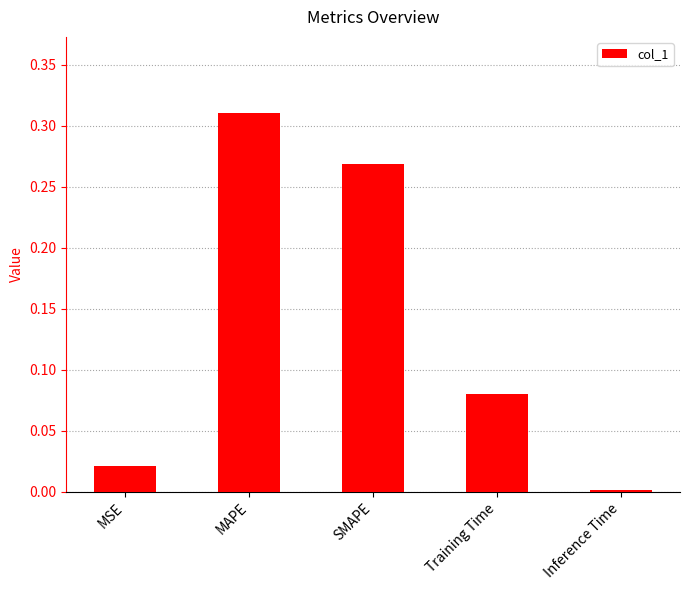

Rank the categories by value from lowest to highest.

Inference Time, MSE, Training Time, SMAPE, MAPE